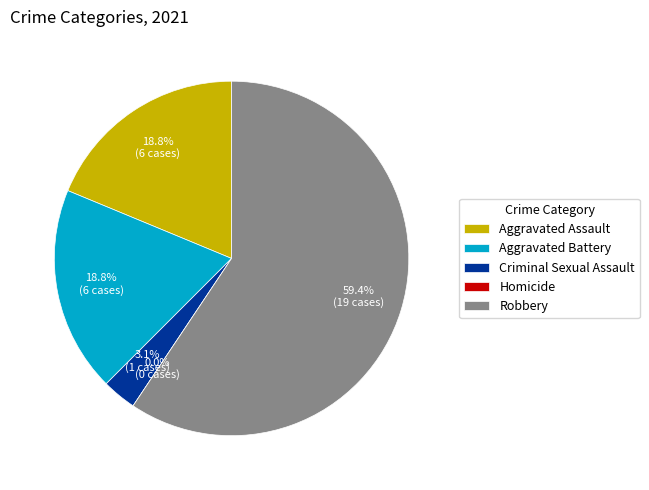

What is the majority slice?

Robbery